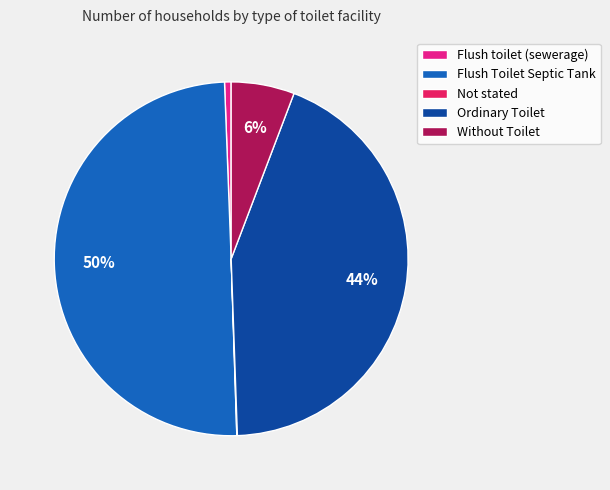

To the nearest percent, what is the difference between the largest and smallest slice percentages?

50%